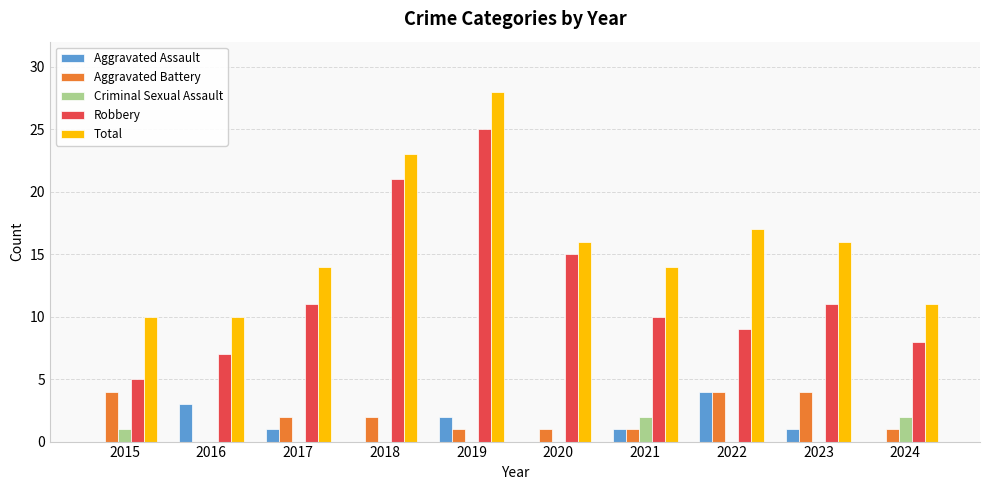

Is it true that Criminal Sexual Assault equals 2 at 2021?

True